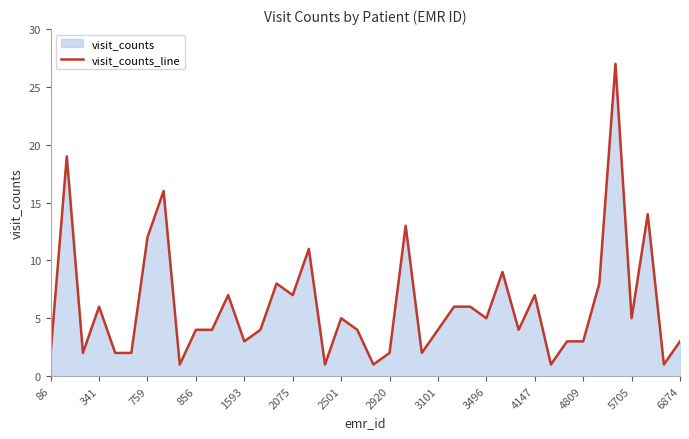

How many points are higher than both their immediate neighbors (excluding endpoints)?

12